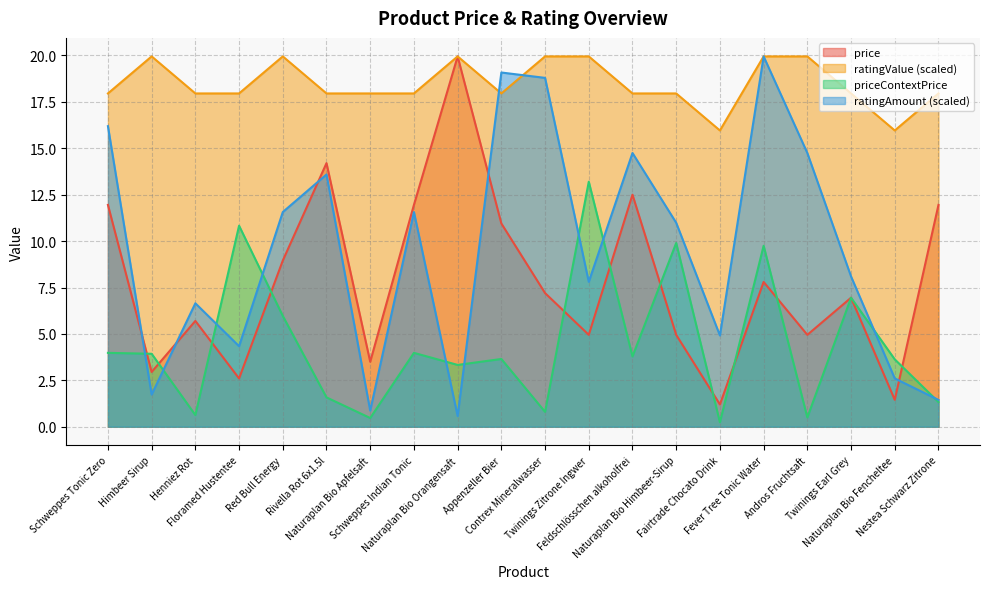

How many interior local peaks does the priceContextPrice series have?

7